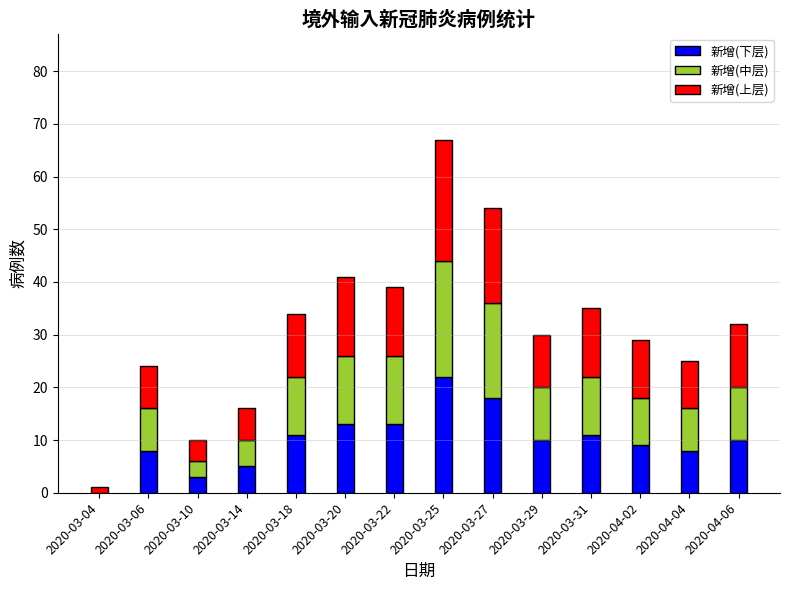

The value of 新增(下层) at 2020-03-06 is 8. True or false?

True